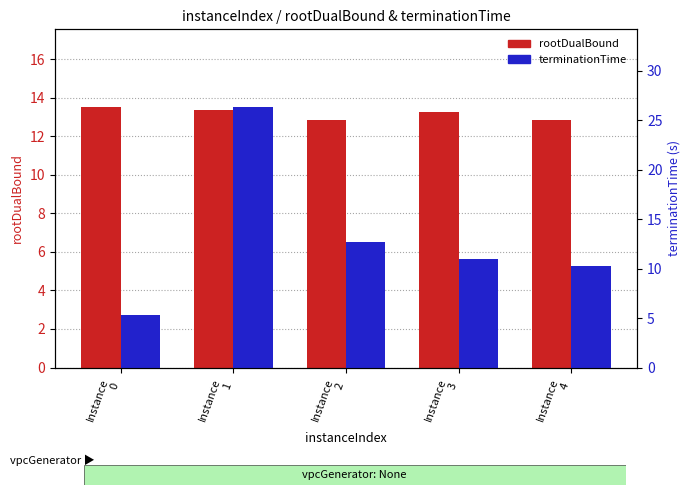

What are all the series names shown in the legend?

rootDualBound, terminationTime